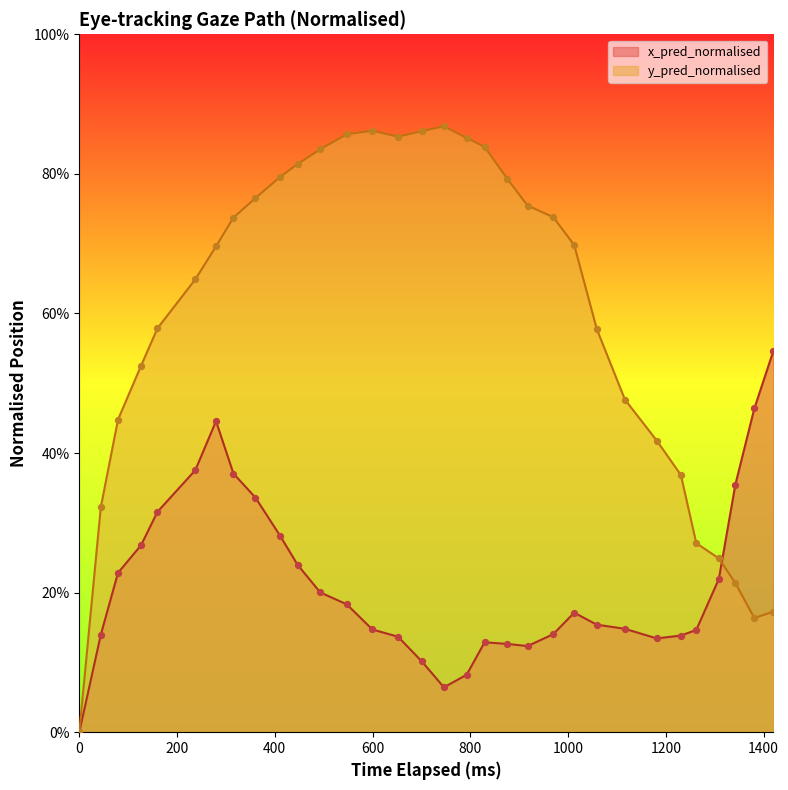

Which series has the largest total across all categories?

y_pred_normalised